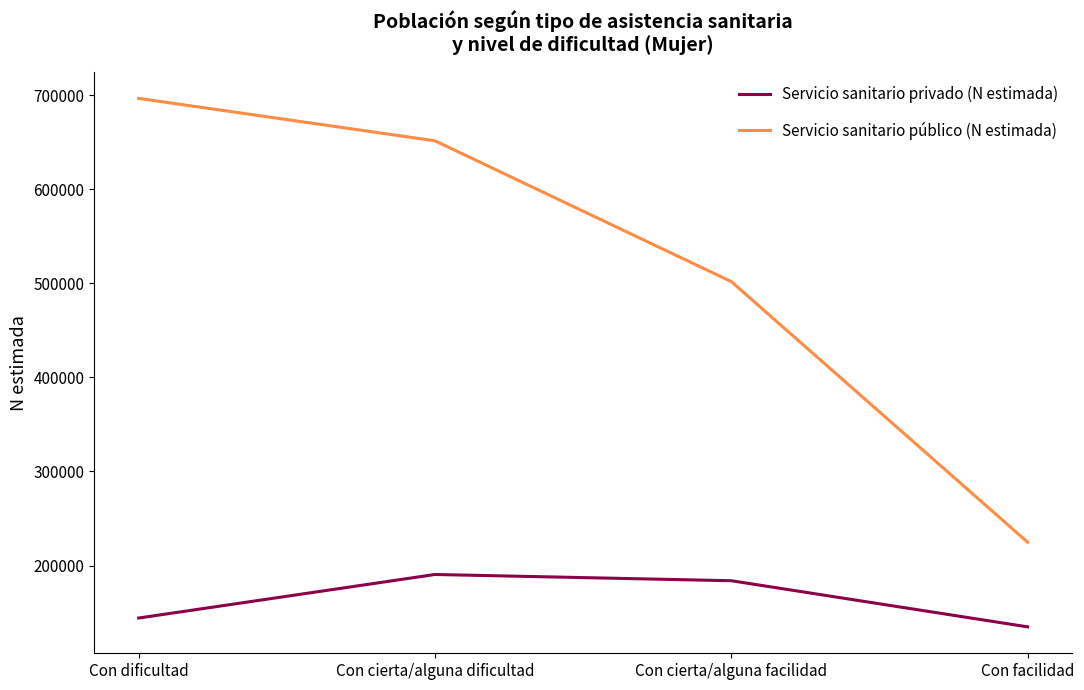

True or false: Servicio sanitario público (N estimada) and Servicio sanitario privado (N estimada) cross at least once.

False